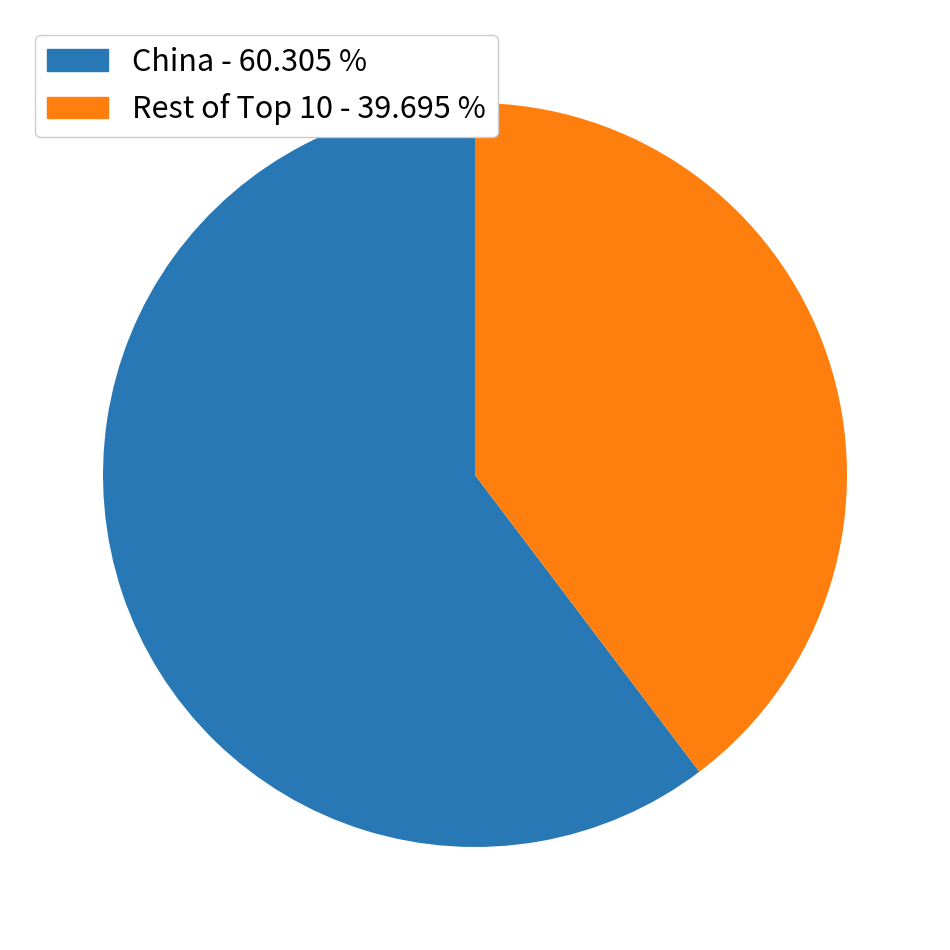

Which slice is the smallest?

Rest of Top 10 - 39.695 %